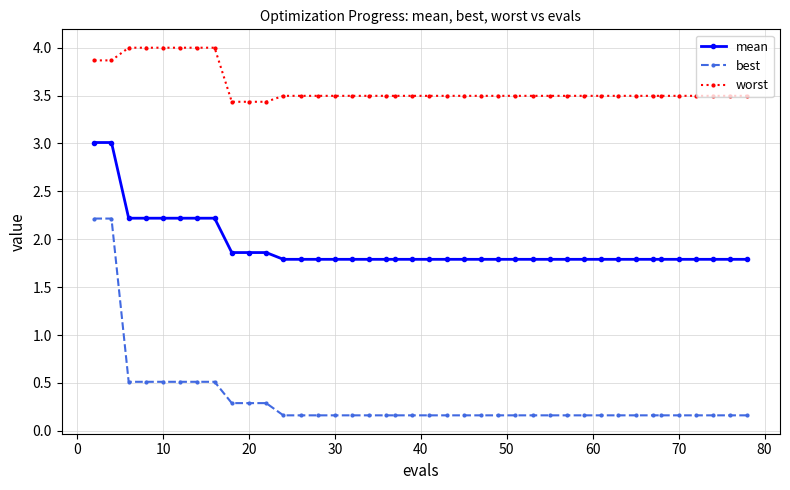

True or false: mean and worst cross at least once.

False